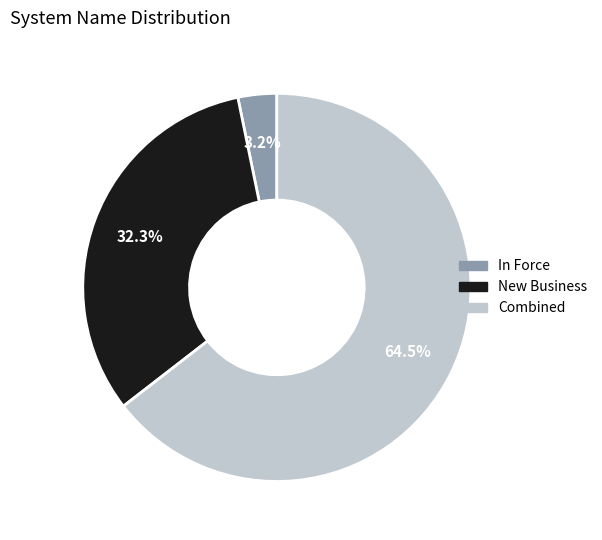

What is the majority slice?

Combined